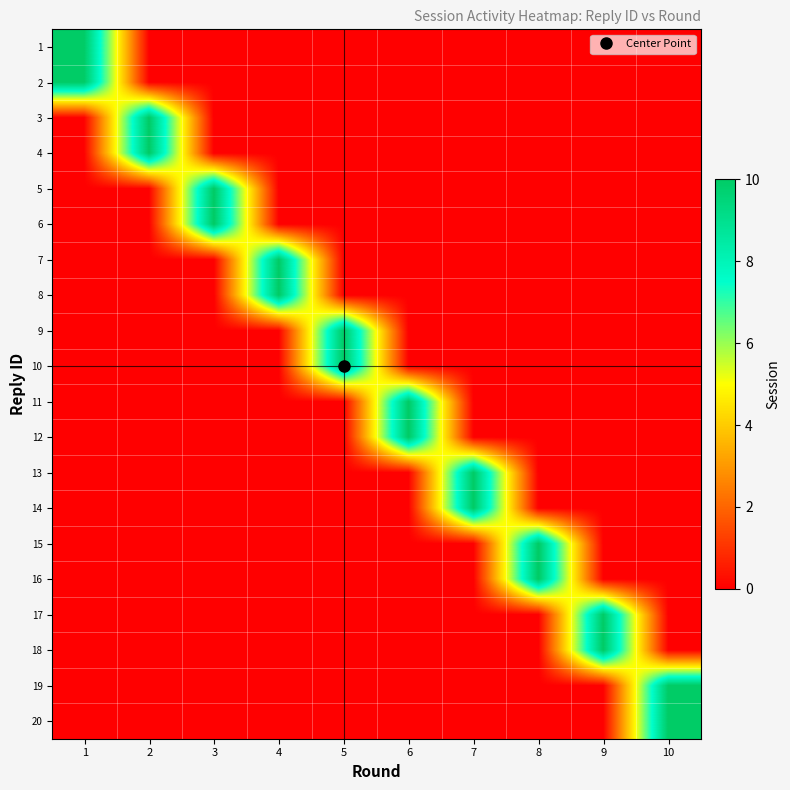

Count the number of categories in the chart.

10